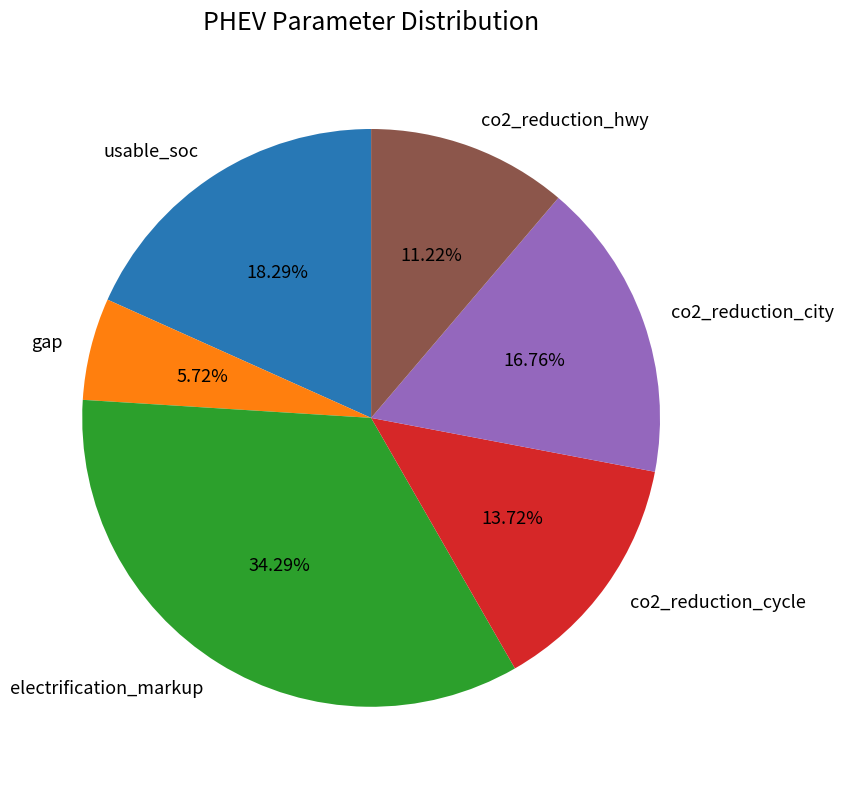

Is co2_reduction_hwy the majority of the pie?

No